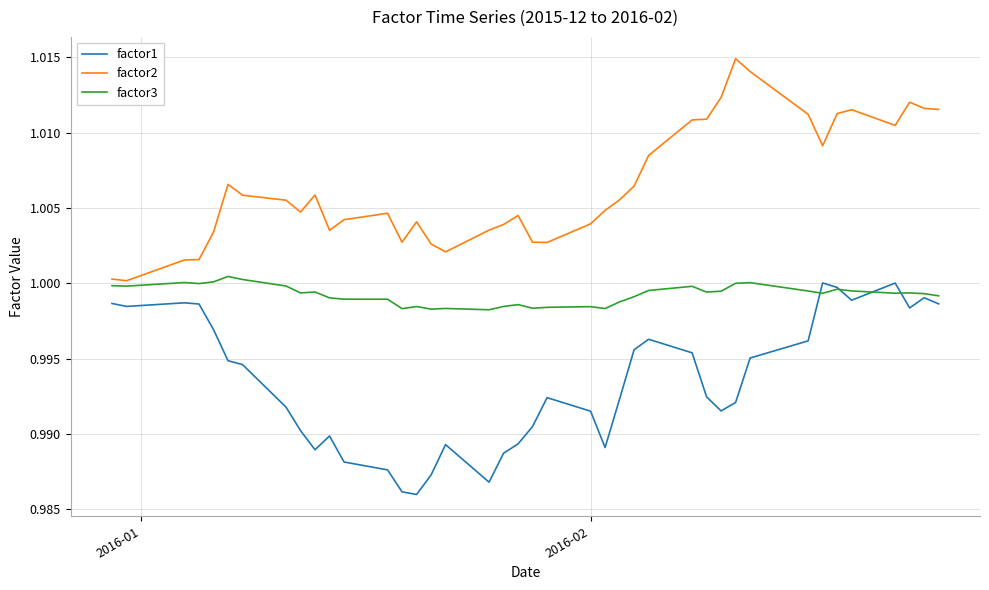

List the series in order of their overall mean, lowest first.

factor1, factor3, factor2